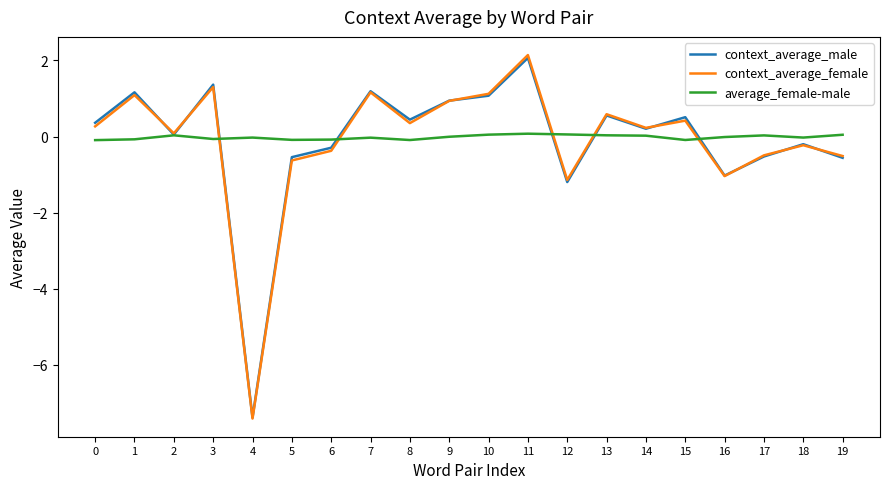

At which category is the sum across all series the highest?

11